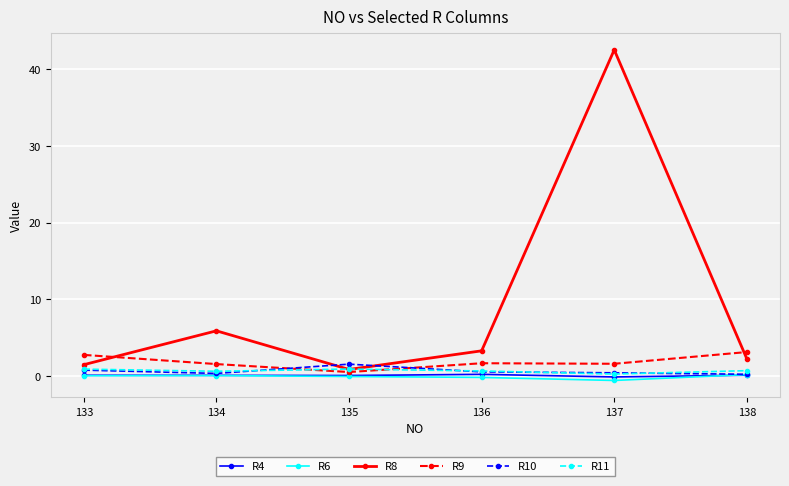

At how many categories does at least one series exceed 37?

1